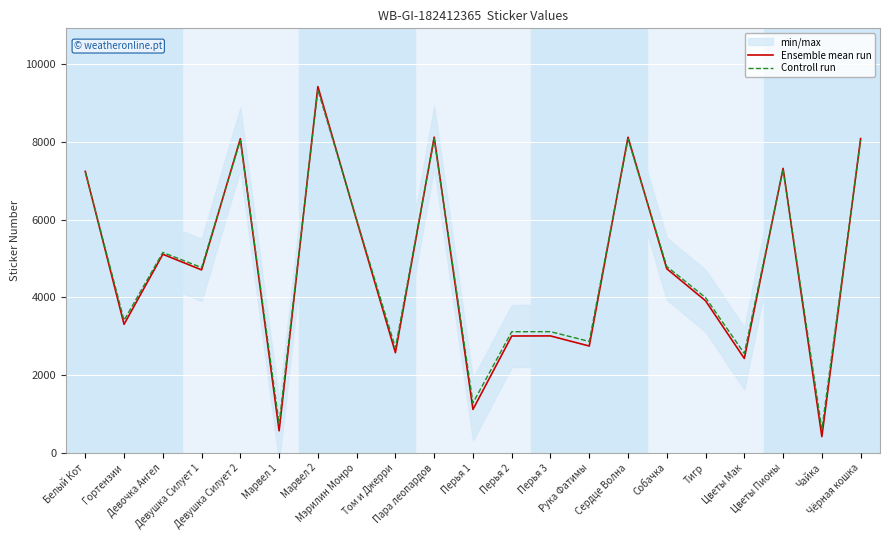

What is the maximum value for Ensemble mean run?

9429.0